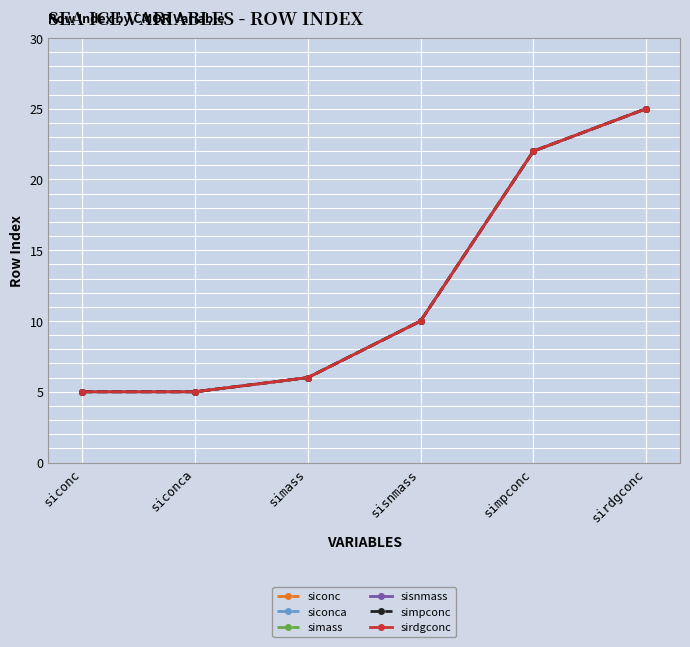

True or false: siconca and simass intersect in this chart.

False